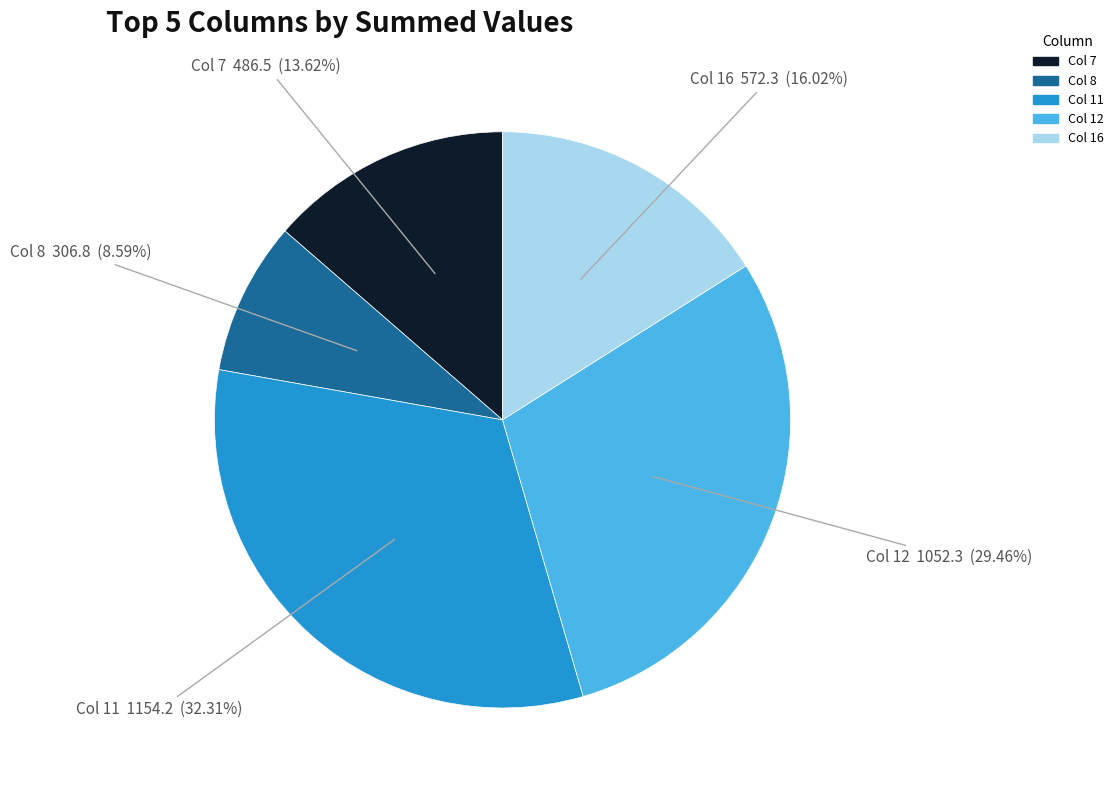

How many slices are in this pie chart?

5